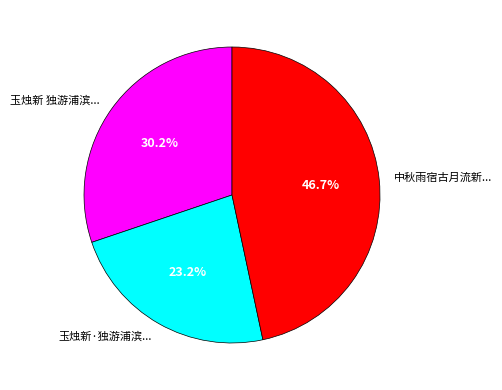

Which slice is the smallest?

玉烛新·独游浦滨...